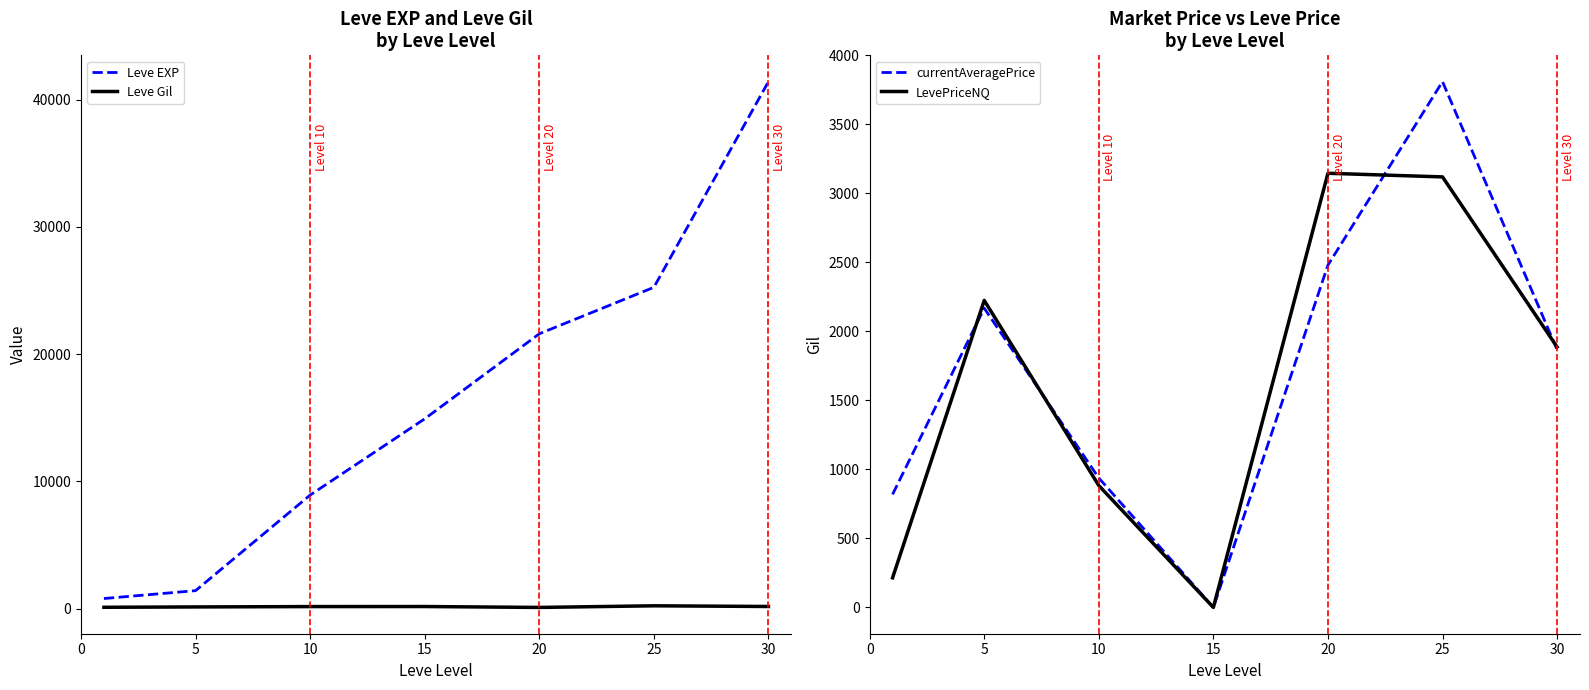

Which has a higher value, 5 or 15?

15